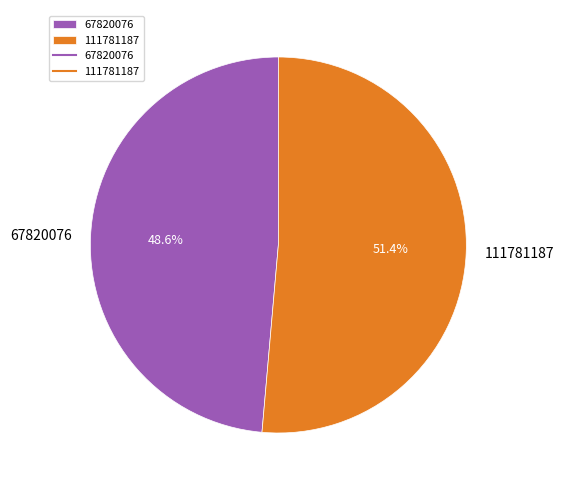

Does any single category account for the majority?

Yes